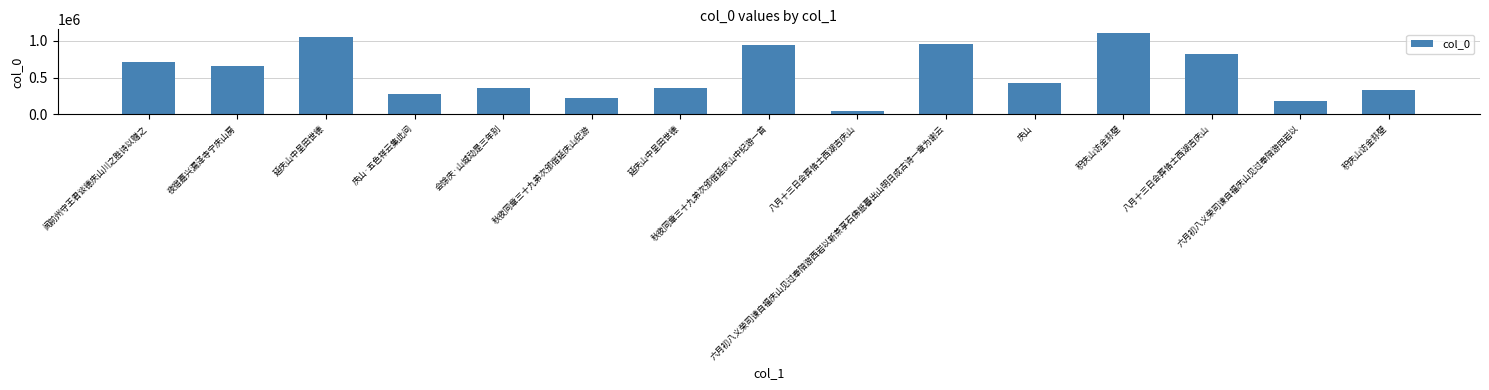

What is the maximum value shown in the chart?

1103195